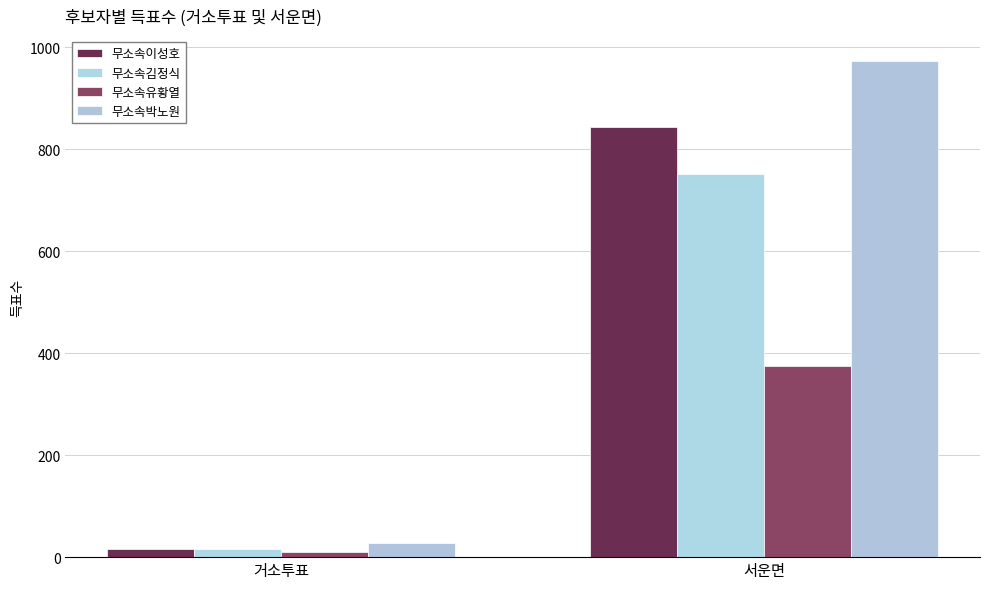

Count the 무소속유황열 values in the range 10 to 374.

2